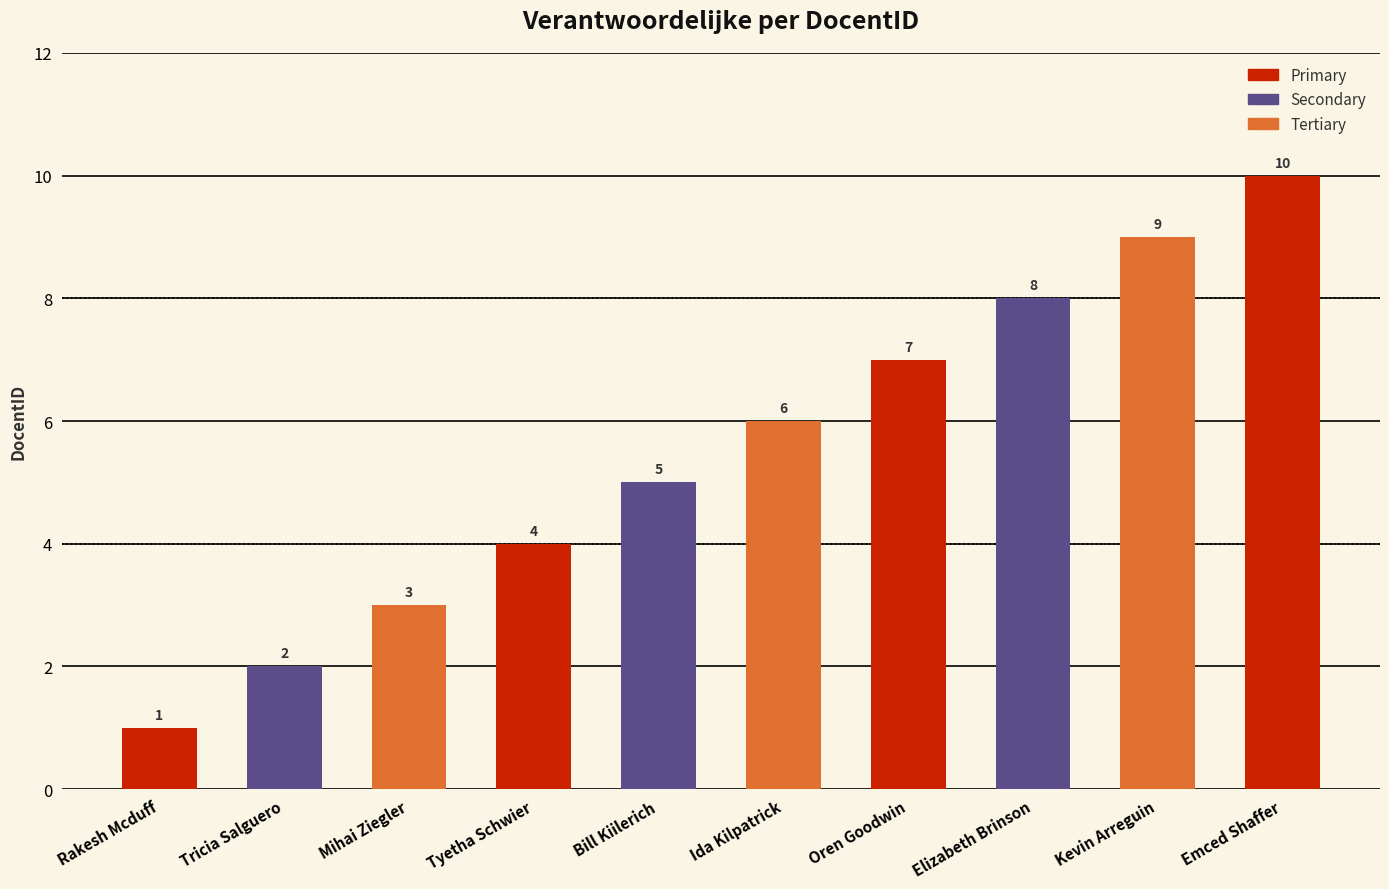

How many categories are shown in the chart?

10